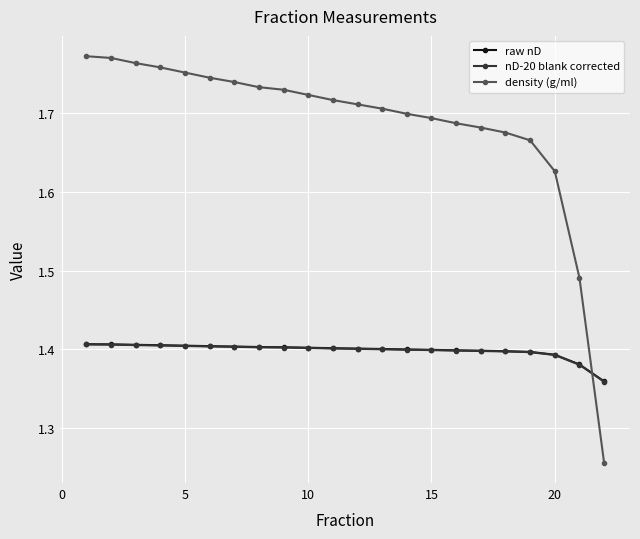

True or false: density (g/ml) and nD-20 blank corrected intersect in this chart.

True